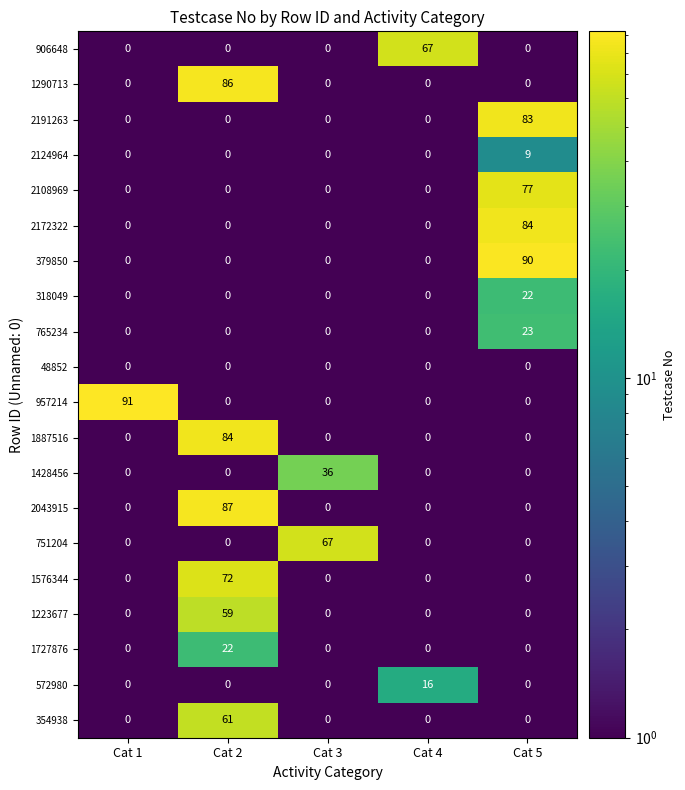

At how many categories does at least one series exceed 81?

3